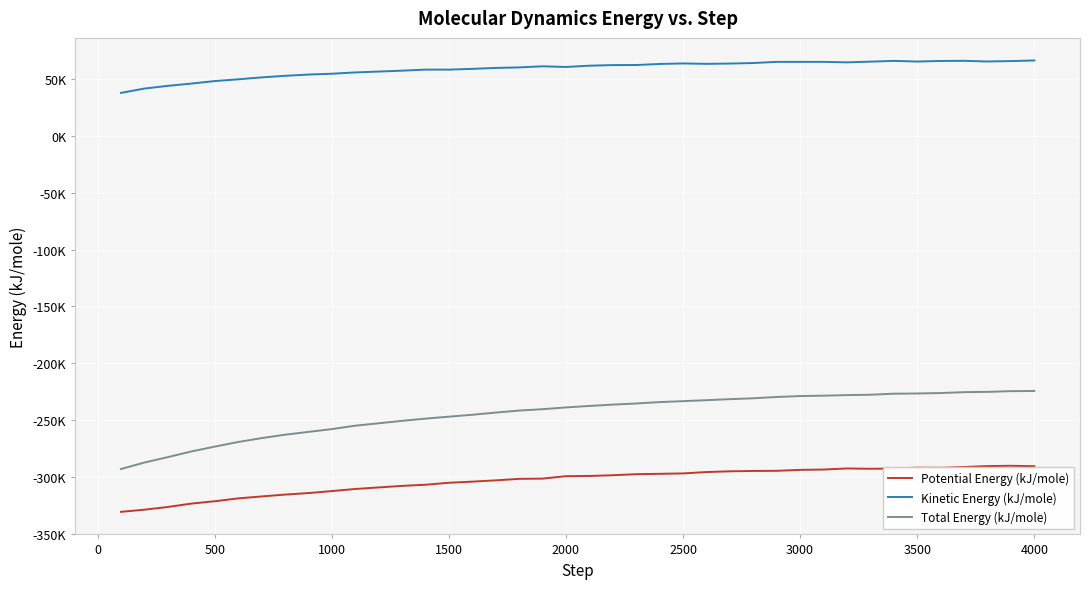

What are all the series names shown in the legend?

Potential Energy (kJ/mole), Kinetic Energy (kJ/mole), Total Energy (kJ/mole)